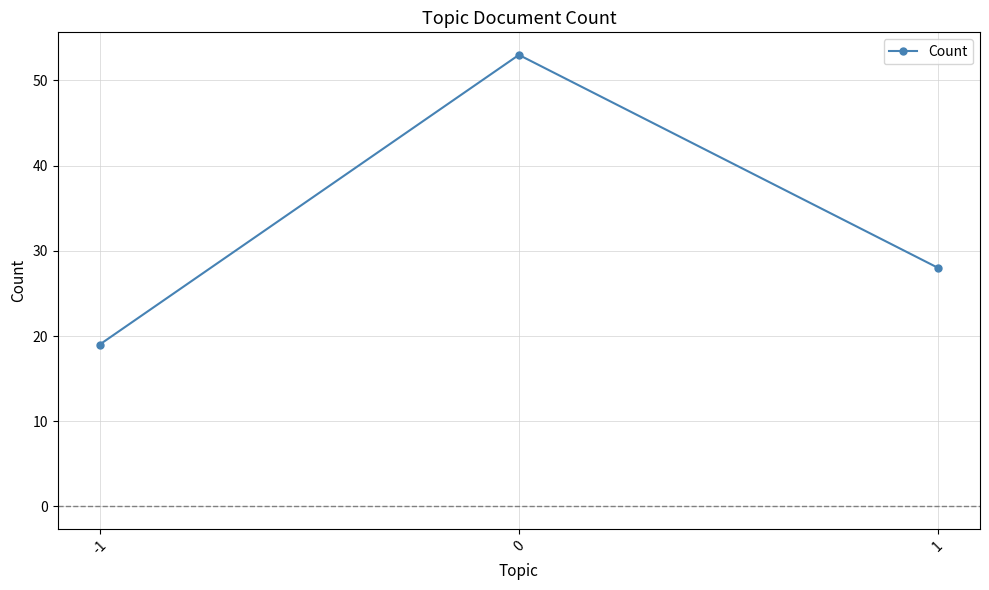

What is the change in value from 0 to 1?

-25